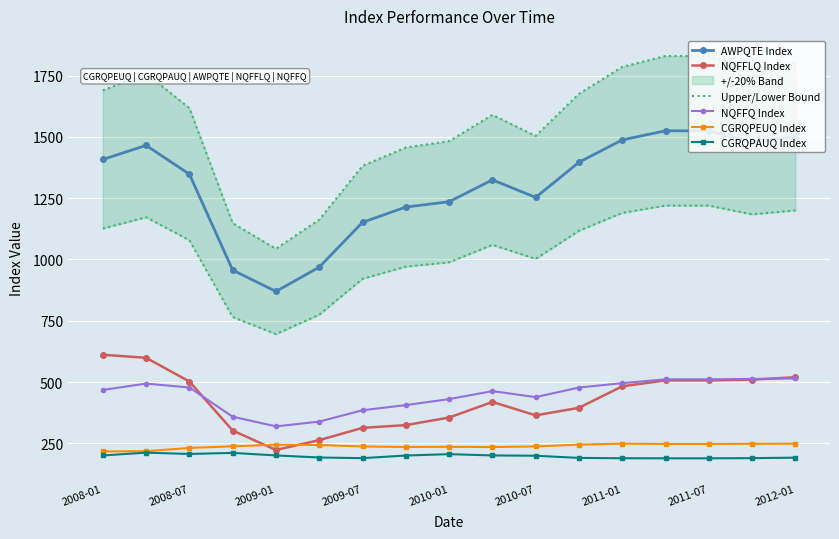

What is the maximum value for AWPQTE Index?

1524.7